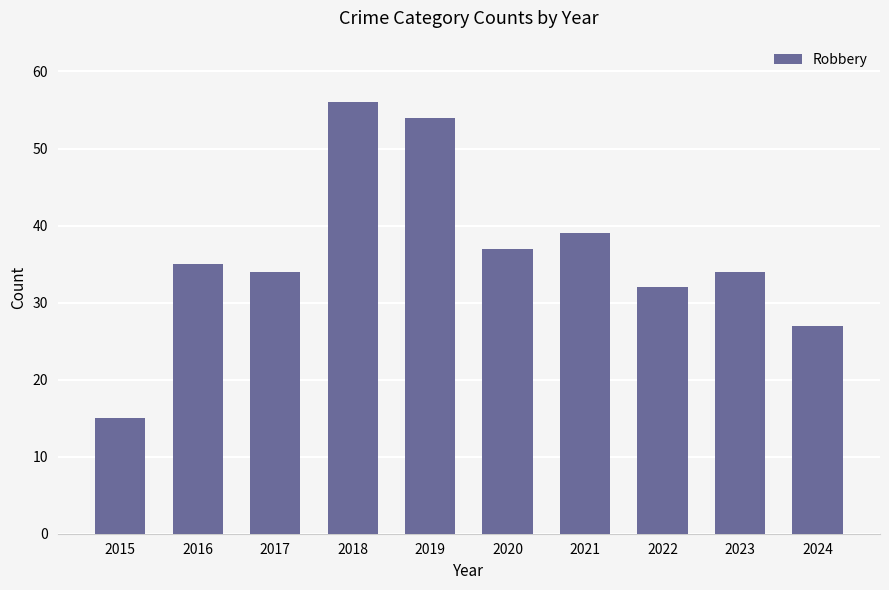

Count the number of data series in this chart.

1